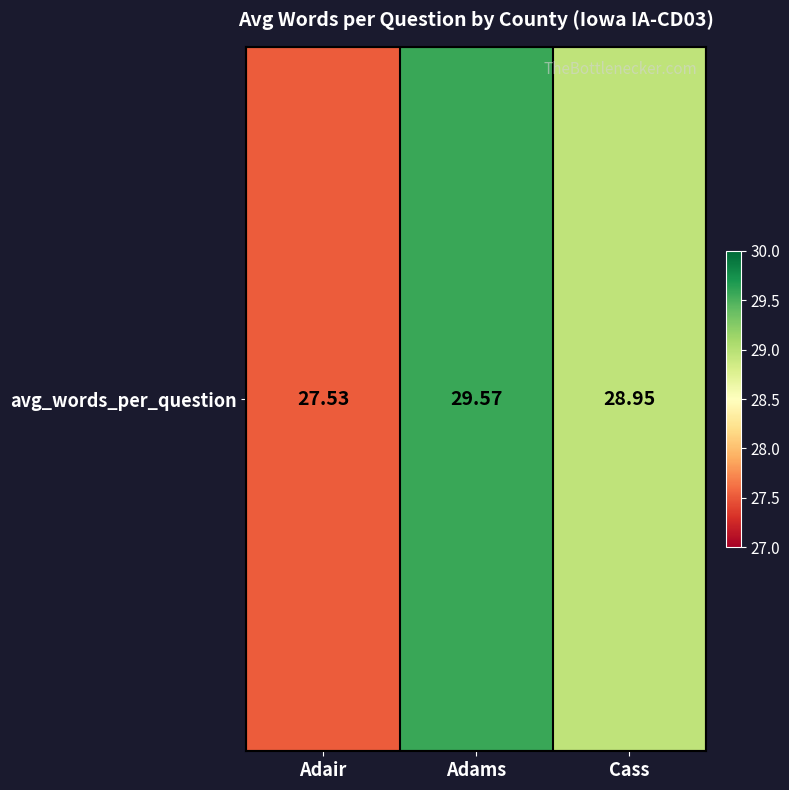

Reading left to right, what are all the values shown in this chart?

Adair=27.5	Adams=29.6	Cass=28.9